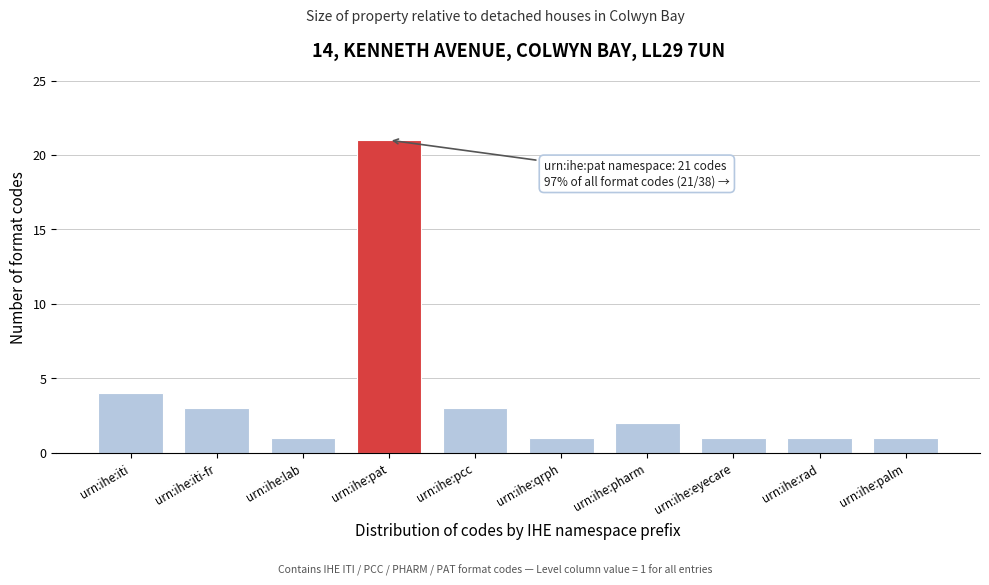

Reading left to right, what are all the values shown in this chart?

4	3	1	21	3	1	2	1	1	1